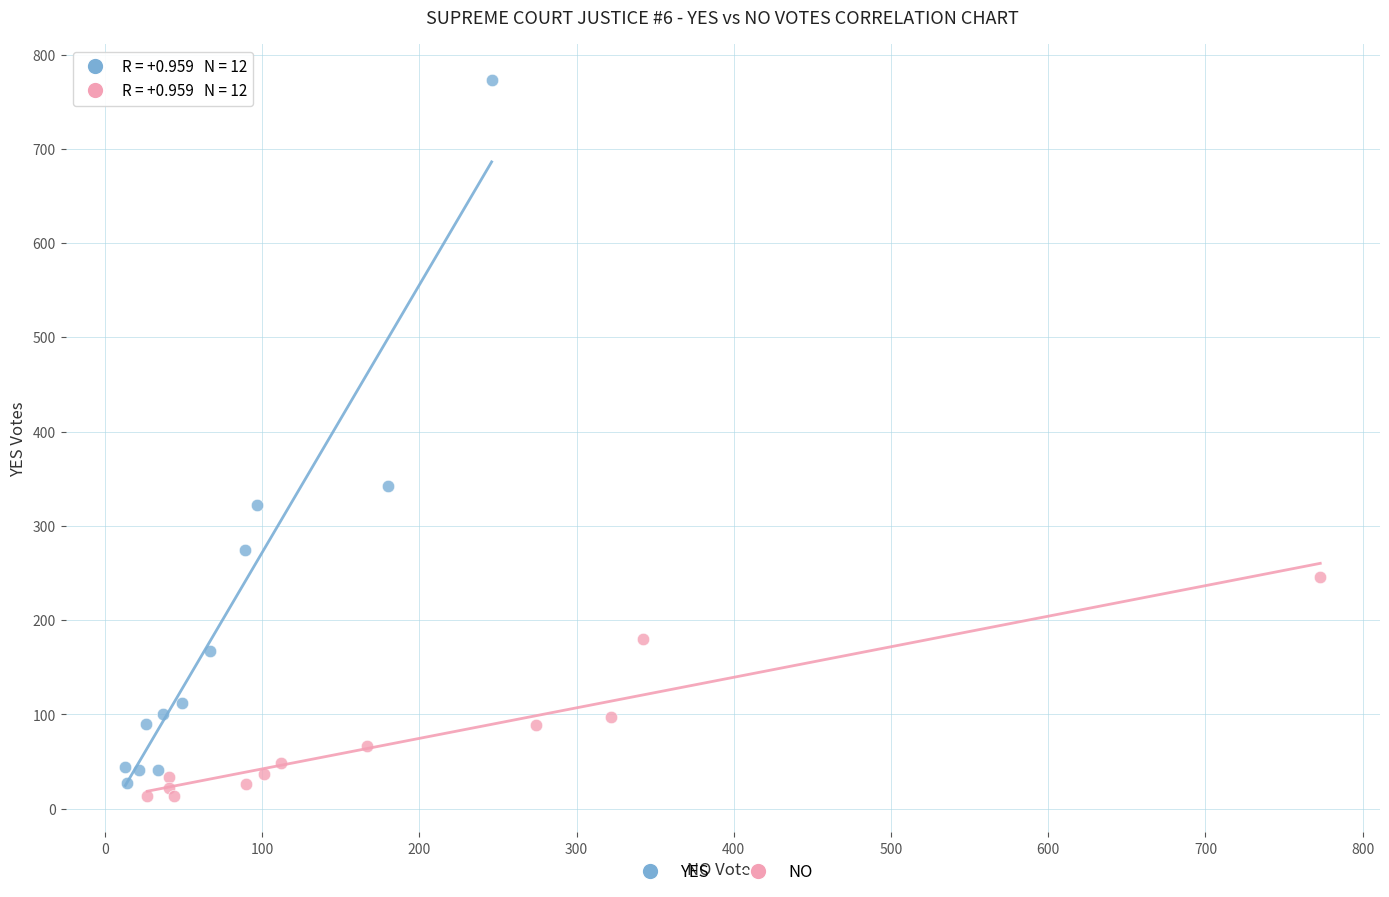

Which series contains the highest Y value?

YES